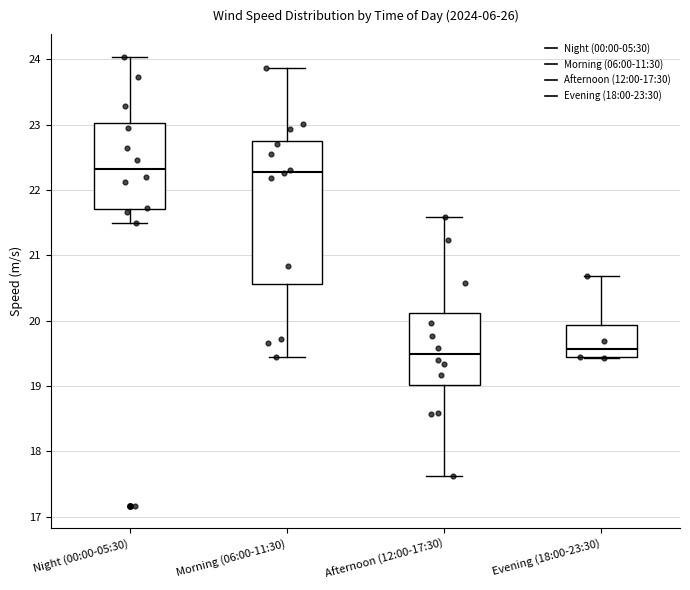

Reading left to right, read every box against the y-axis: the position of its median line, the range the box covers, and the ends of its whiskers. The values are not printed on the chart, so give them approximately, as read against the axis.

Night (00:00-05:30): median 22.3, box 21.7 to 23.0, whiskers 21.5 to 24.0
Morning (06:00-11:30): median 22.3, box 20.6 to 22.8, whiskers 19.4 to 23.9
Afternoon (12:00-17:30): median 19.5, box 19.0 to 20.1, whiskers 17.6 to 21.6
Evening (18:00-23:30): median 19.6, box 19.4 to 19.9, whiskers 19.4 to 20.7